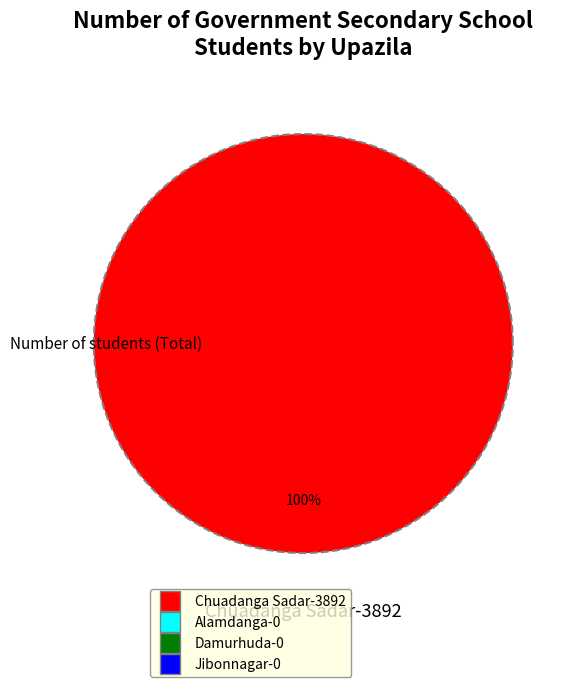

Does any single category account for the majority?

Yes